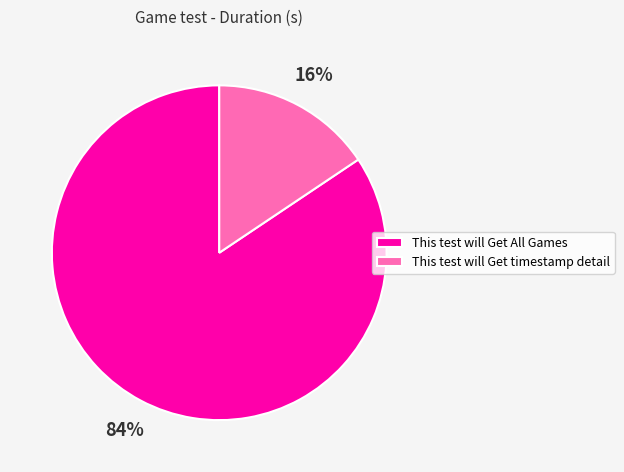

Is it true that This test will Get timestamp detail is 8% of the pie?

False